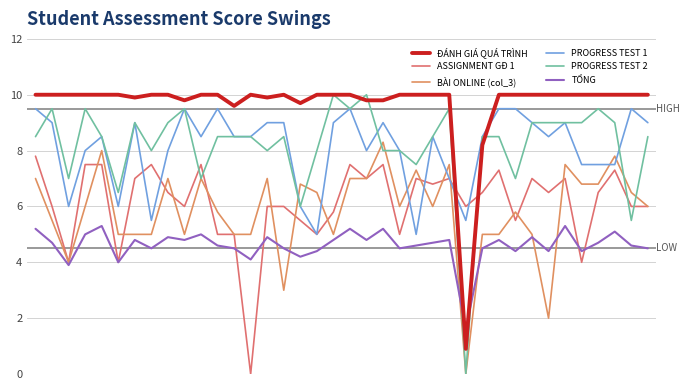

Which series ends up on top after the final intersection of BÀI ONLINE (col_3) and TỔNG?

BÀI ONLINE (col_3)